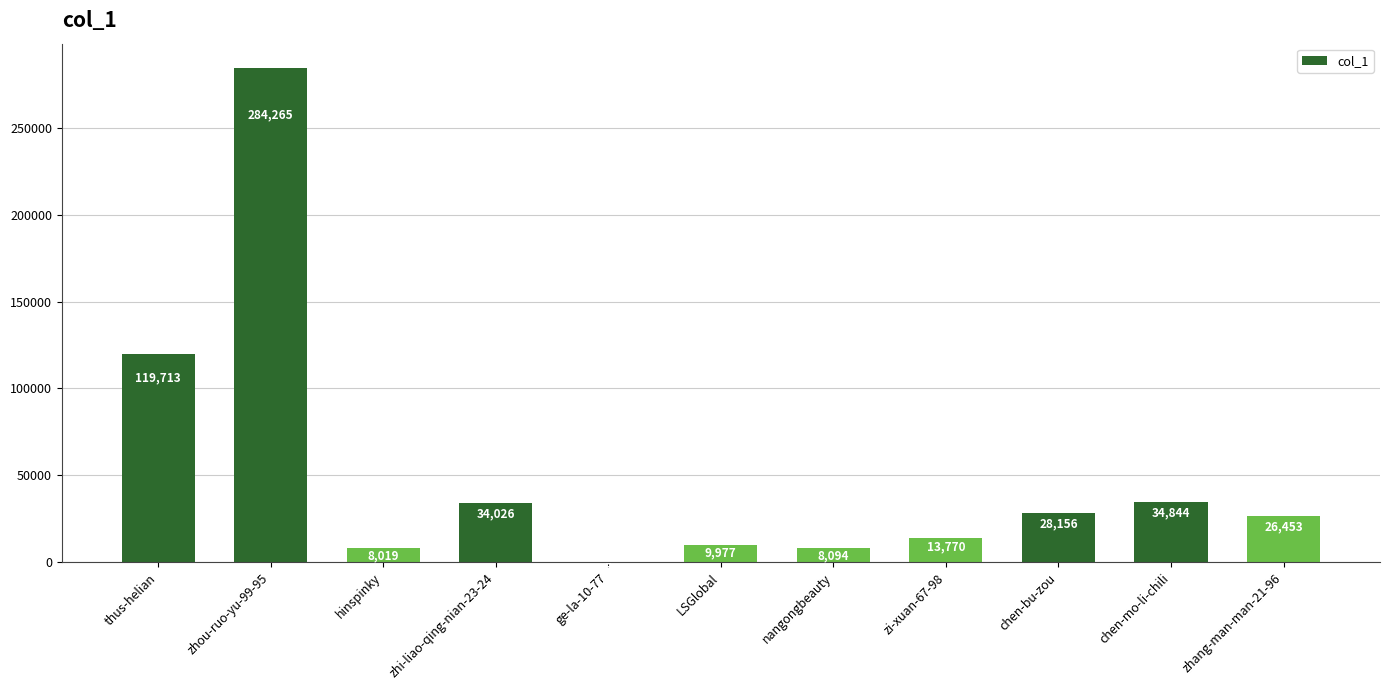

The chart shows a value of 66506 at thus-helian. True or false?

False